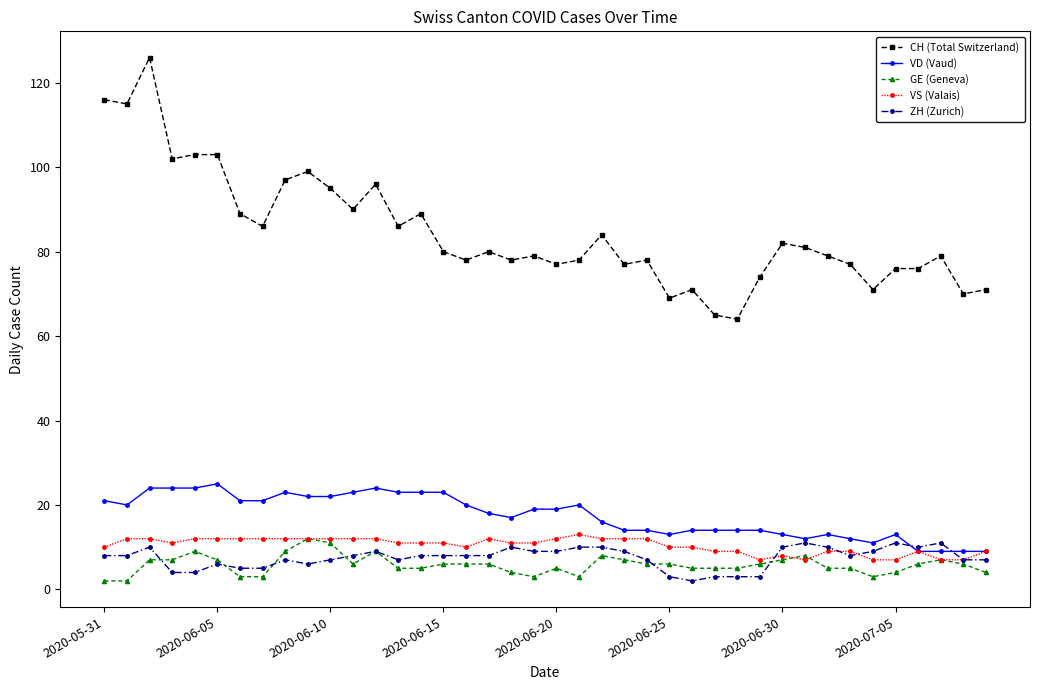

Which series has the largest range (max minus min)?

CH (Total Switzerland)